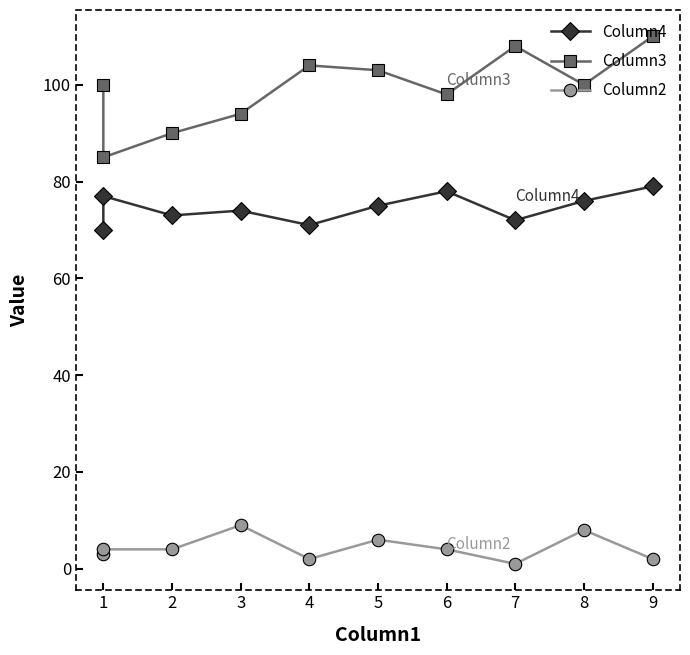

In Column2, how many points are lower than both neighbors (excluding endpoints)?

2